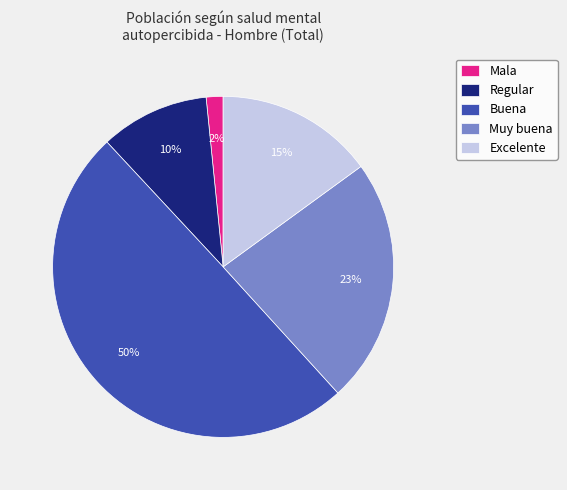

What percentage is the Mala slice, to the nearest percent?

2%